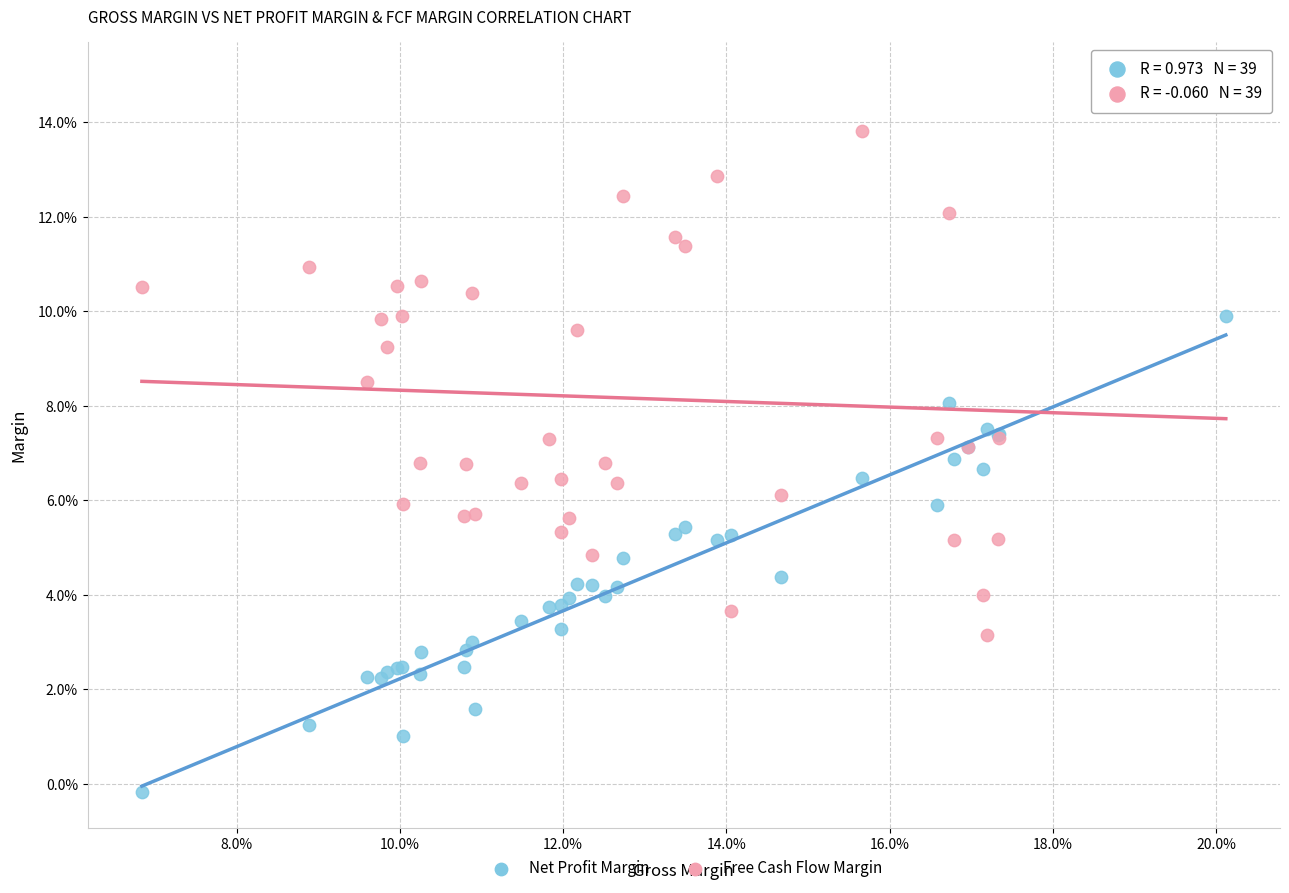

What are all the series names shown in the legend?

Net Profit Margin, Free Cash Flow Margin